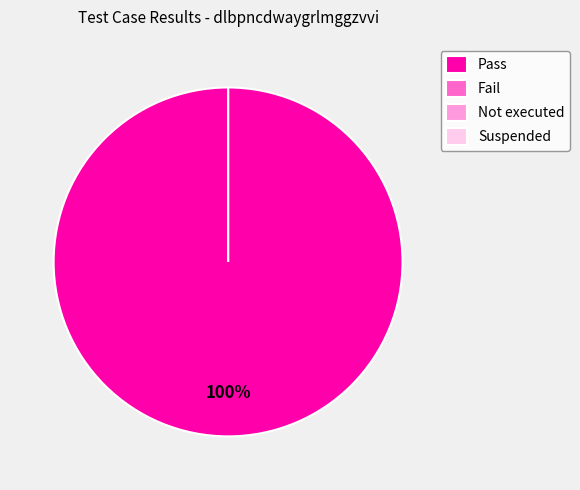

Does Pass represent more than half of the total?

Yes